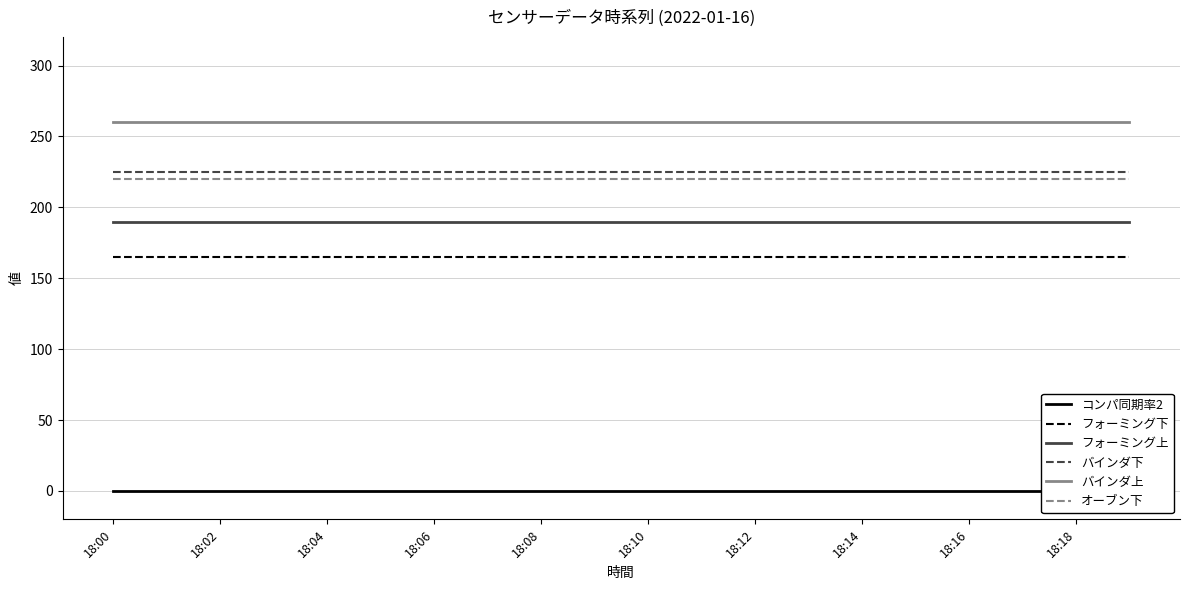

Where is バインダ下 nearest to the value 225?

18:00